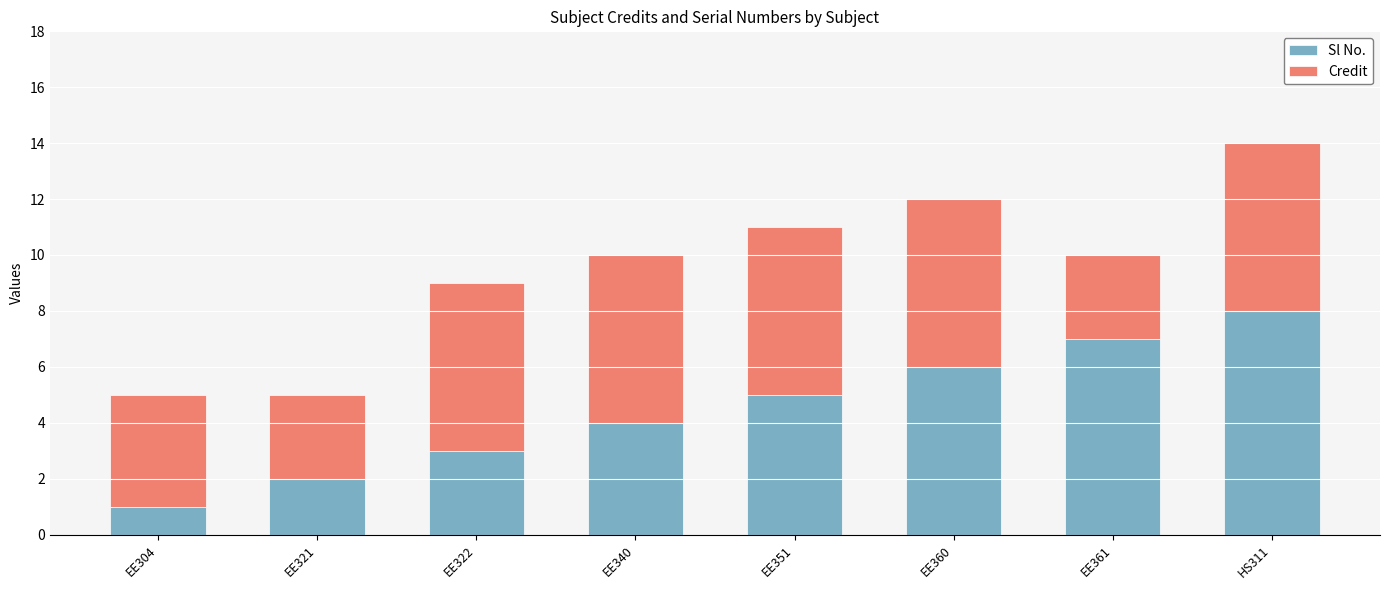

At which category is the sum across all series the highest?

HS311